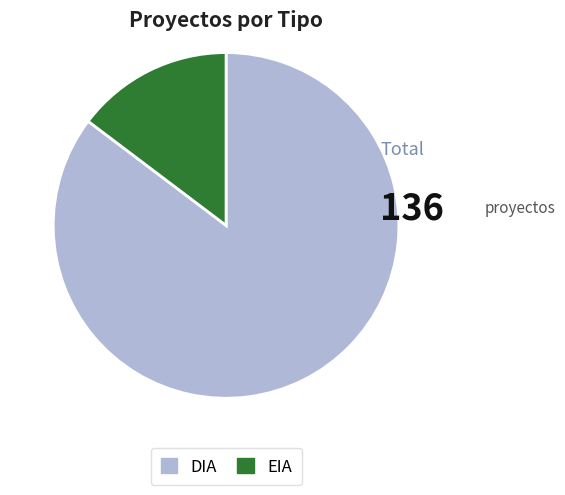

Is it true that EIA is 1% of the pie?

False